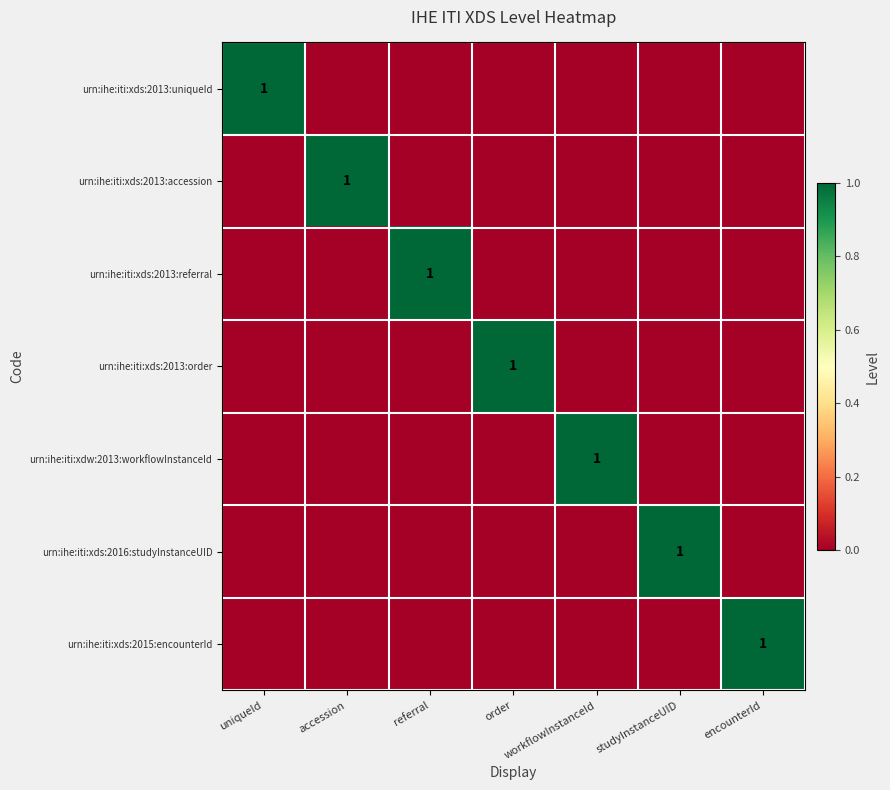

At how many categories does at least one series exceed 0?

7